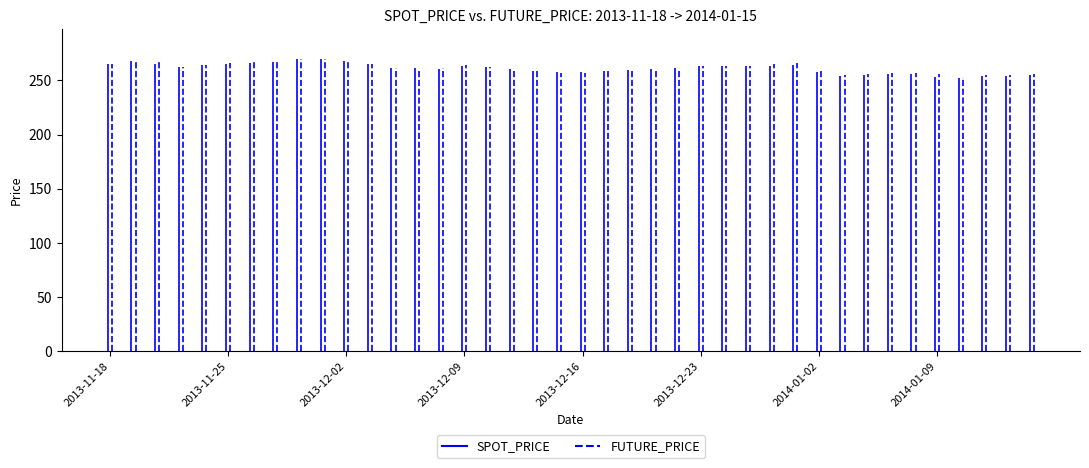

Which series has the largest total across all categories?

FUTURE_PRICE